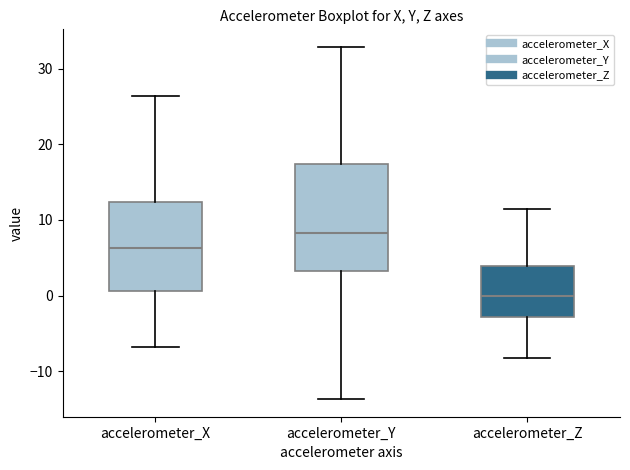

Reading left to right, read every box against the y-axis: the position of its median line, the range the box covers, and the ends of its whiskers. The values are not printed on the chart, so give them approximately, as read against the axis.

accelerometer_X: median 6, box 1 to 12, whiskers -7 to 26
accelerometer_Y: median 8, box 3 to 17, whiskers -14 to 33
accelerometer_Z: median 0, box -3 to 4, whiskers -8 to 11